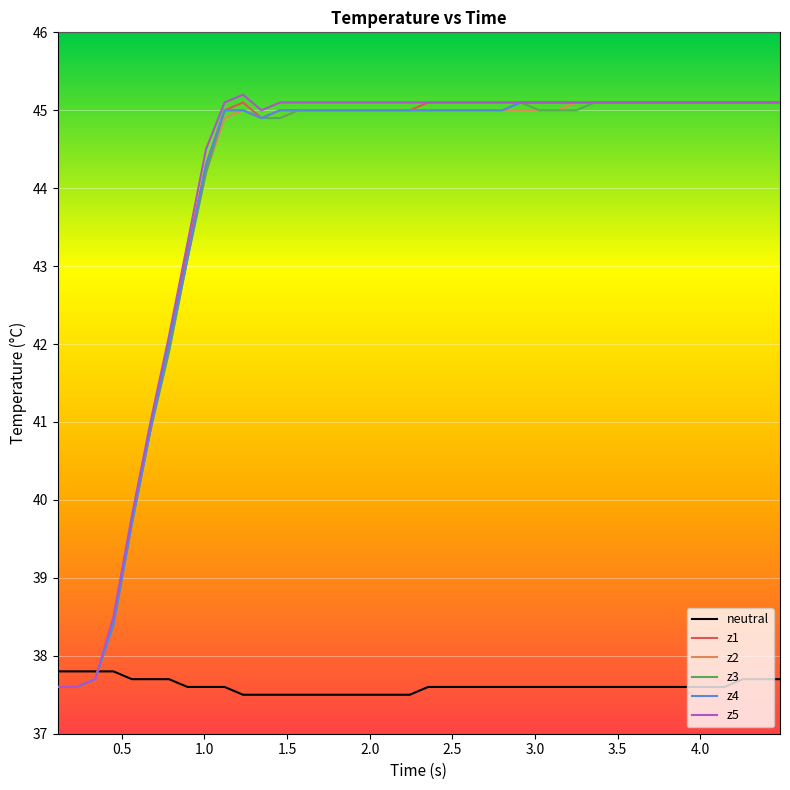

Does the chart display data point markers on the line(s)?

No